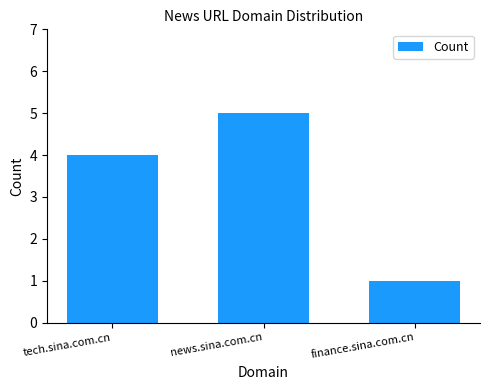

What is the smallest value displayed?

1